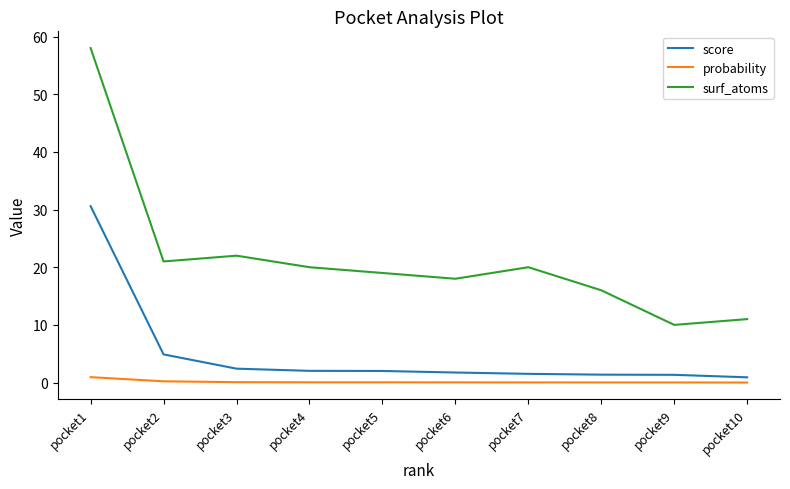

True or false: score and surf_atoms cross at least once.

False